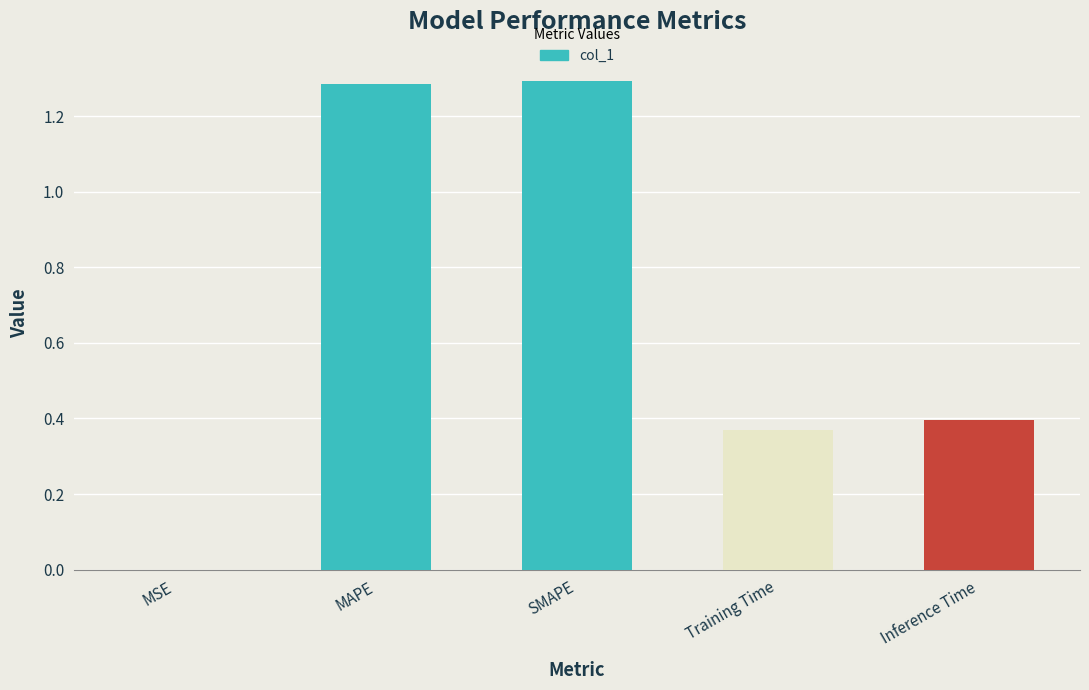

Reading right to left, list all the values displayed in this chart.

0.4	0.4	1.3	1.3	0.0